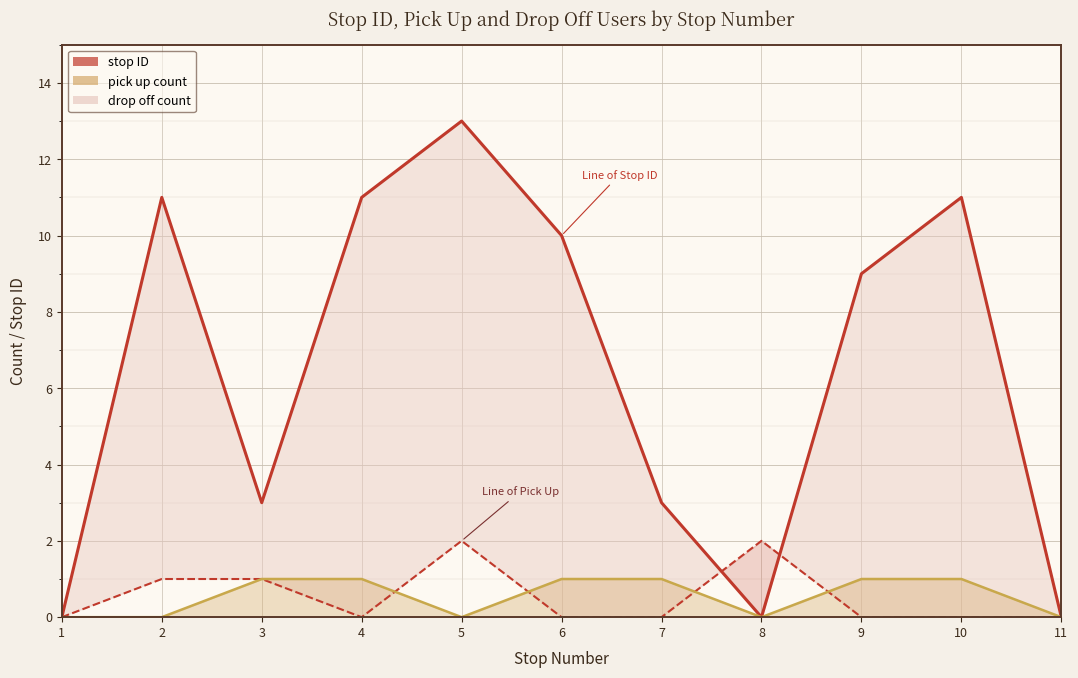

Which has a higher value, 8 or 4?

4